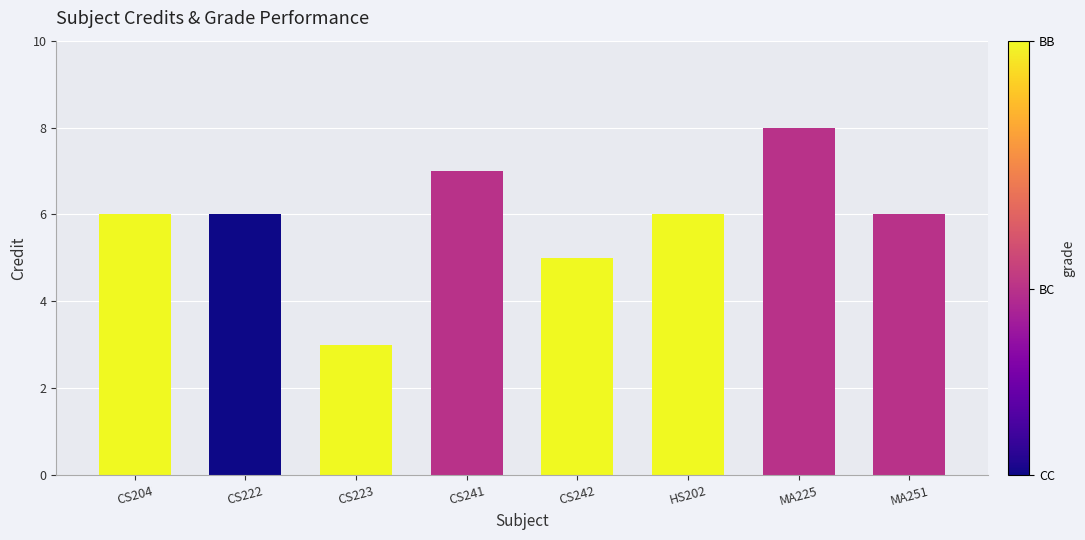

What is the difference between the second highest and second lowest values?

2